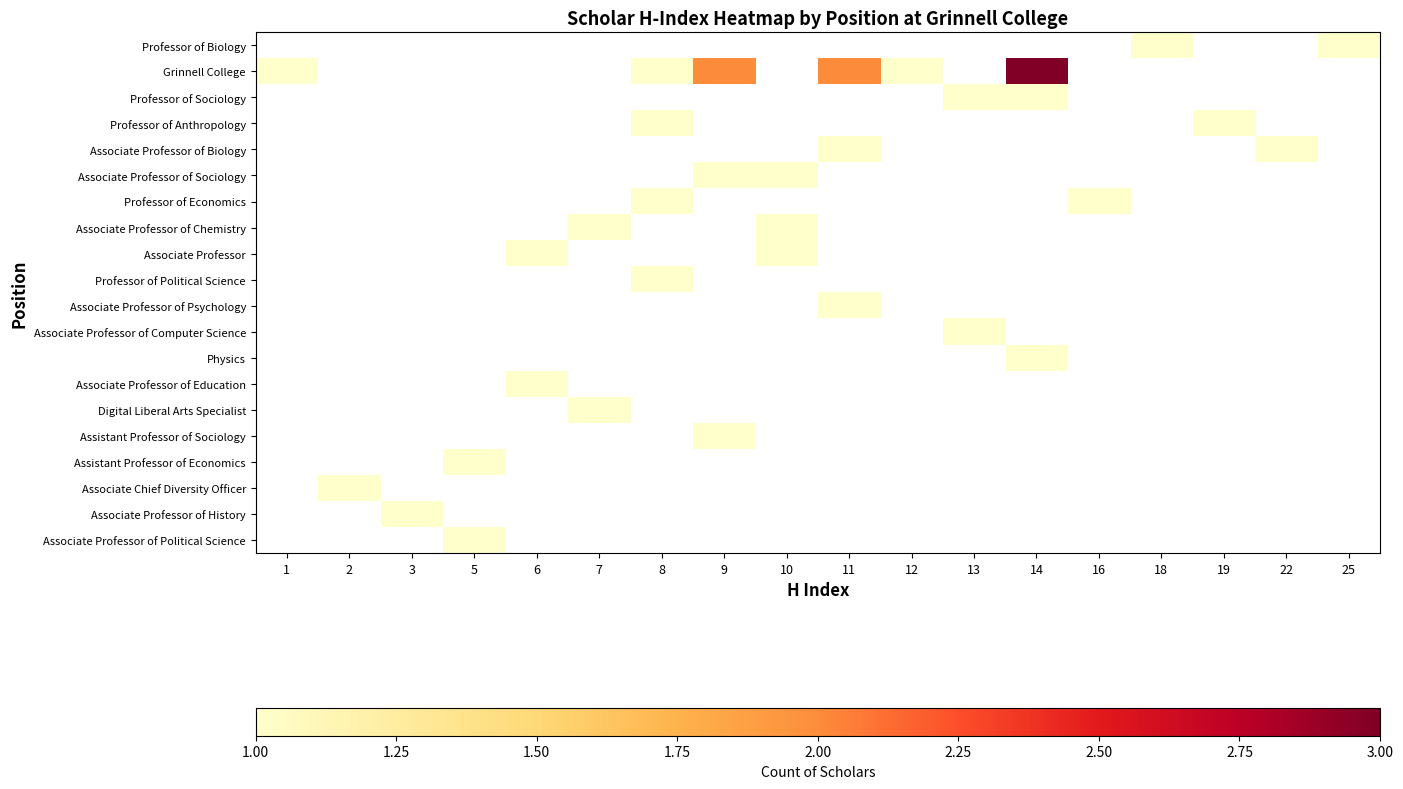

How many values in Associate Professor of Biology are above zero?

2